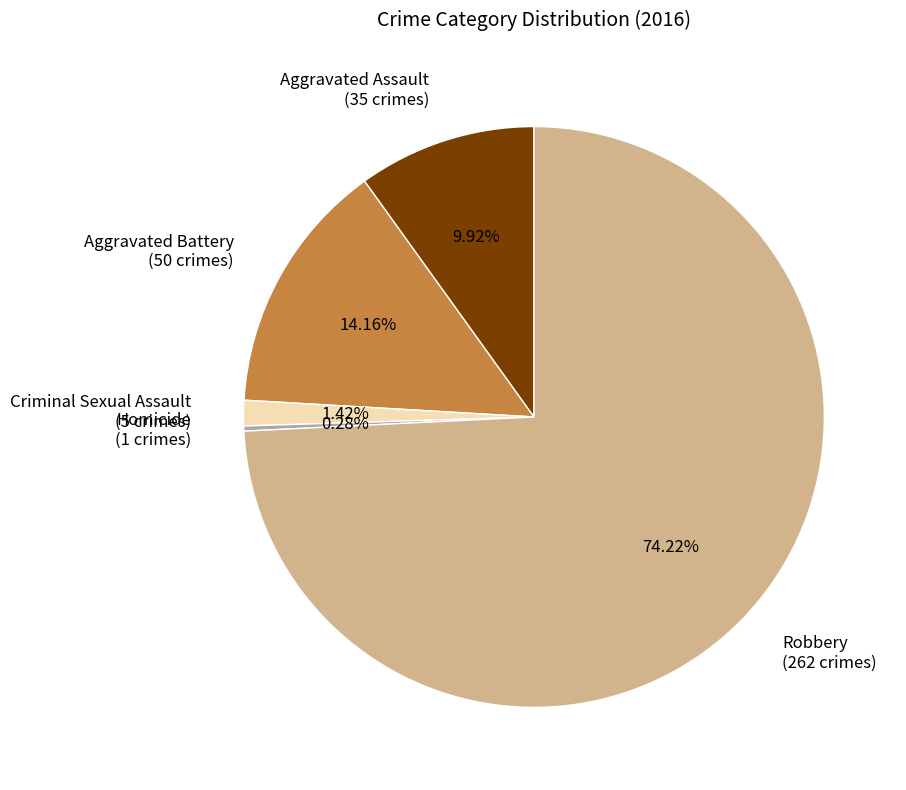

Does Criminal Sexual Assault represent more than half of the total?

No